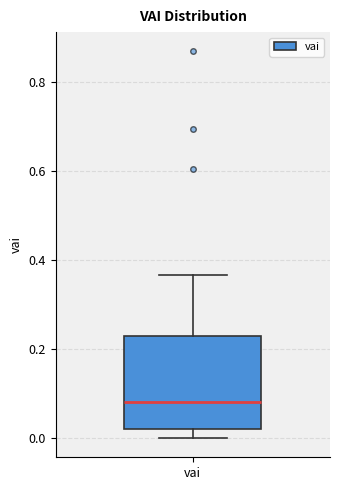

Where does the lower whisker of the box for vai end on the y-axis? The values are not printed on the chart, so give them approximately, as read against the axis.

0.00